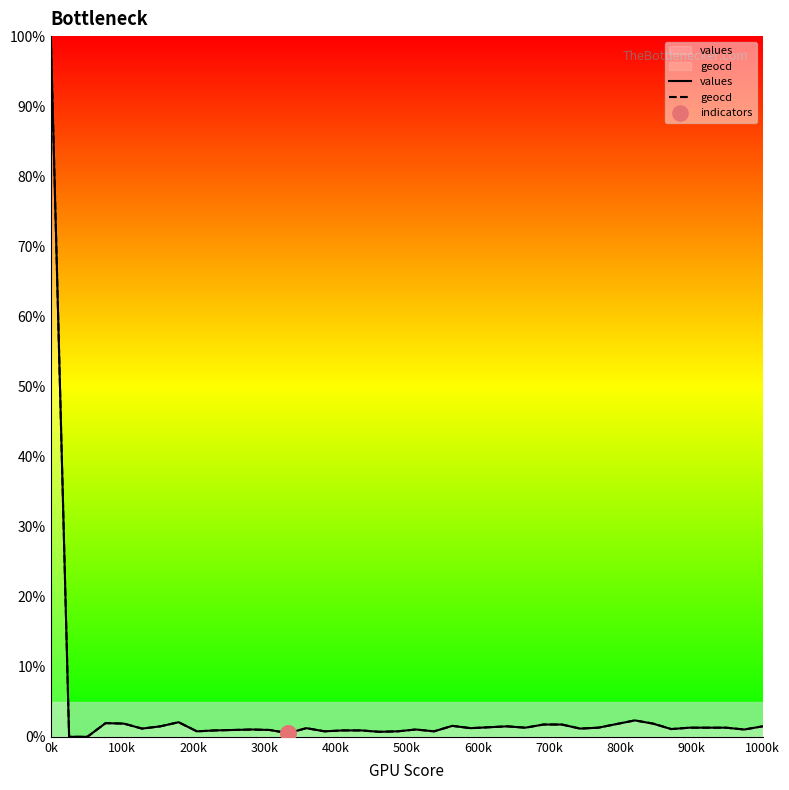

Which series has the widest spread of Y values?

values